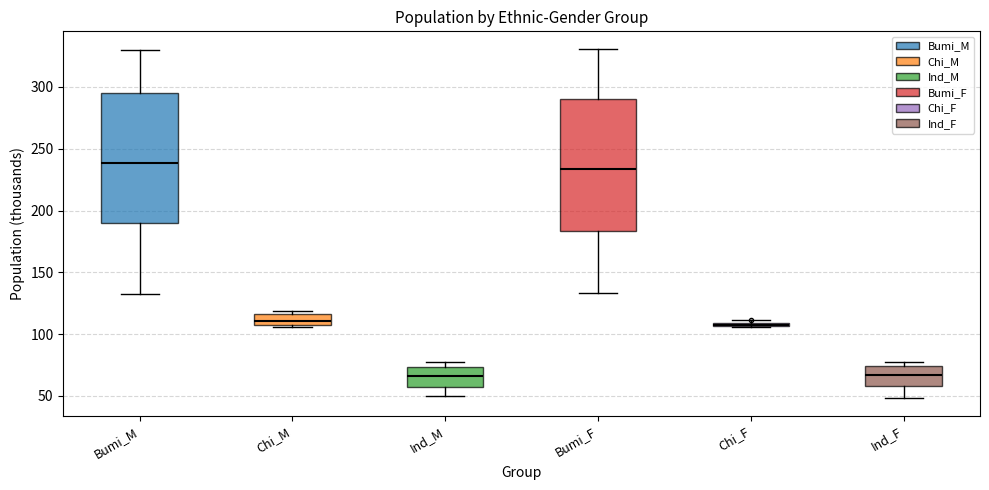

Where does the upper whisker of the box for Bumi_M end on the y-axis? The values are not printed on the chart, so give them approximately, as read against the axis.

330